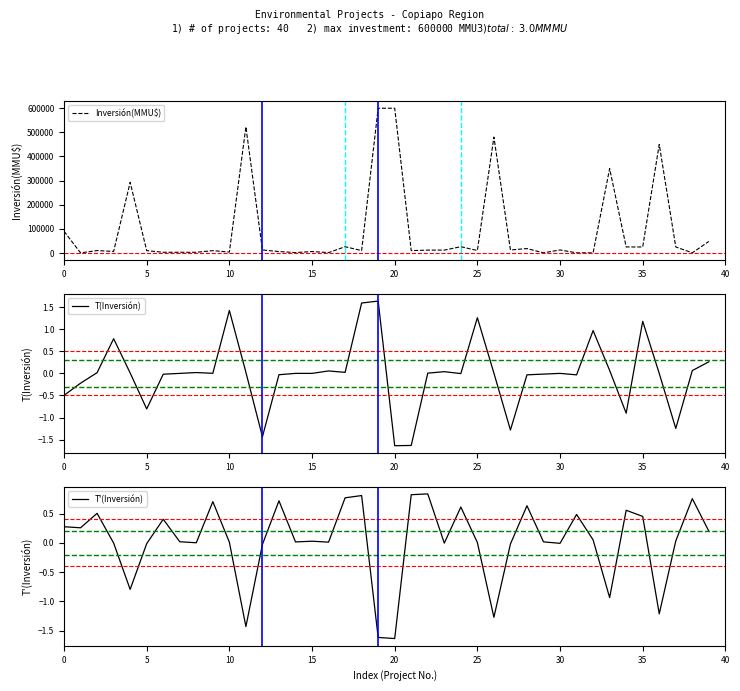

What is the highest value of the Inversión(MMU$) series?

600000